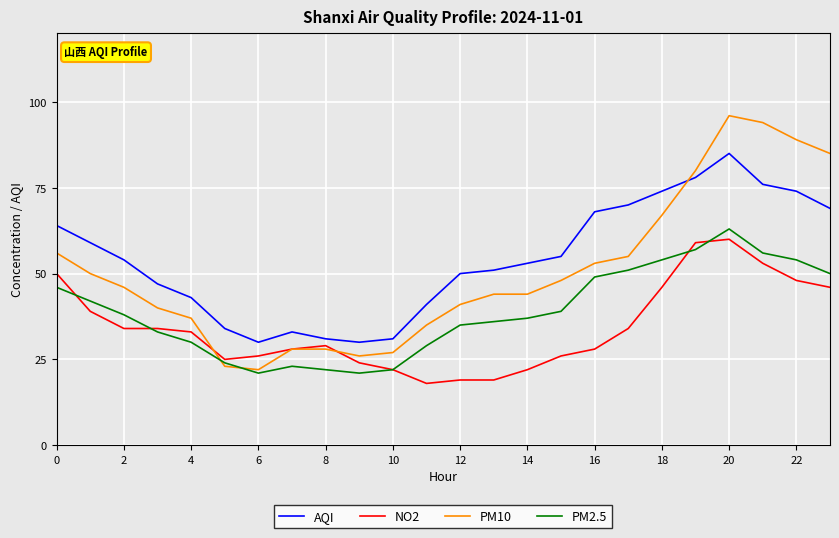

How many distinct data groups are displayed?

4